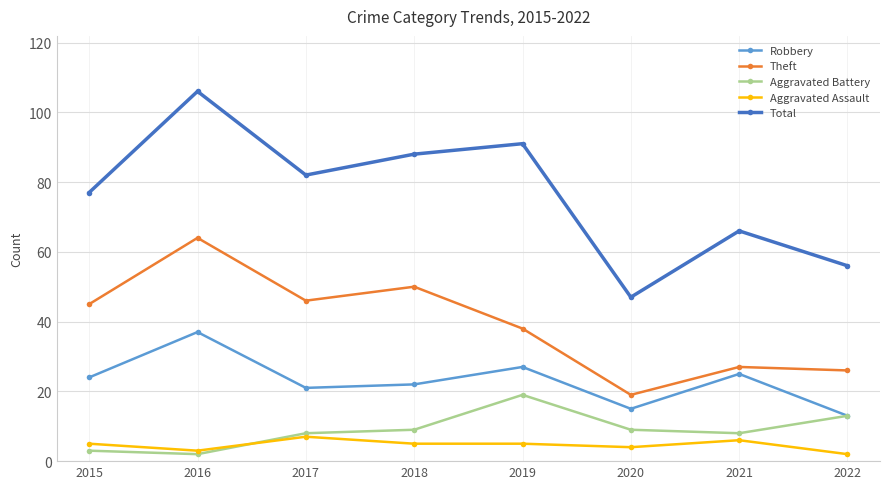

At which category is the sum across all series the highest?

2016